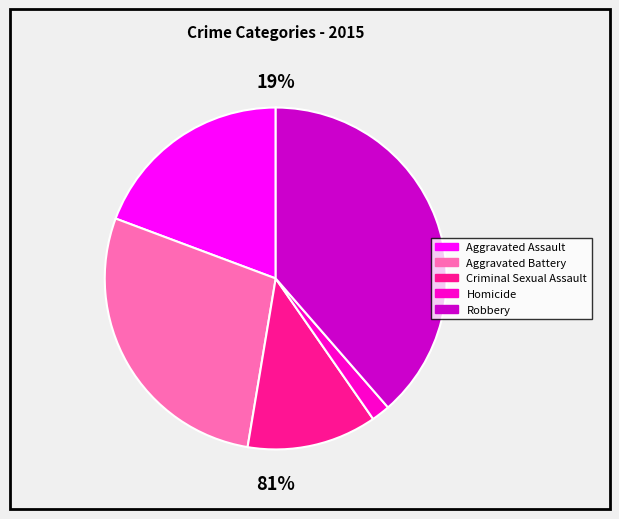

Which has a higher value, Robbery or Aggravated Assault?

Robbery